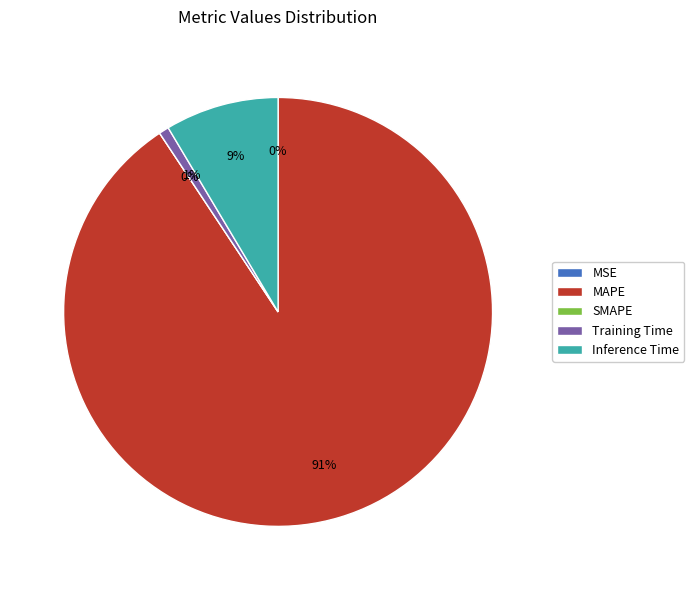

To the nearest percent, what percentage of the pie is Training Time?

1%